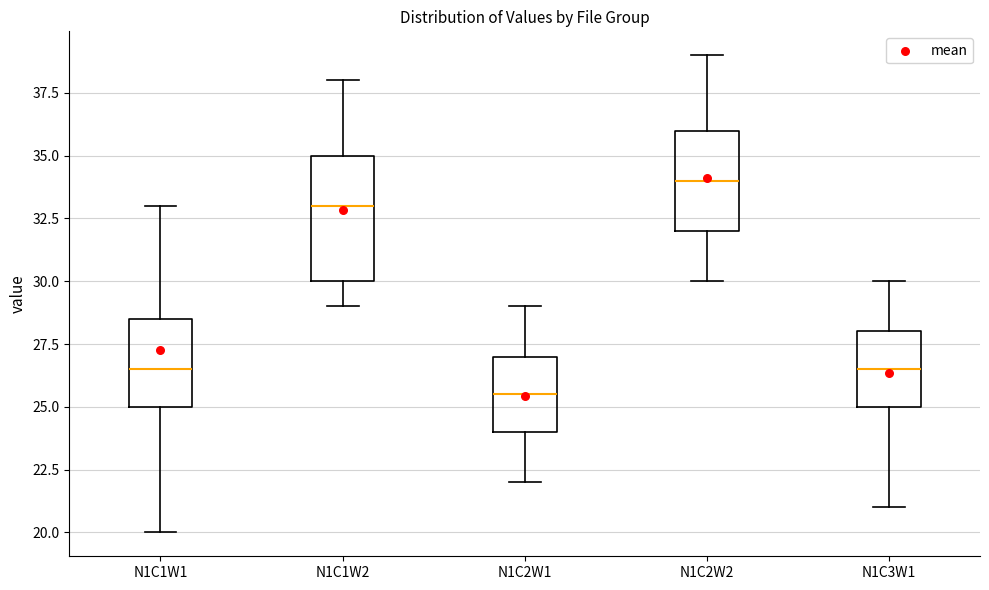

Where is the lower edge of the box for N1C2W1 on the y-axis? The values are not printed on the chart, so give them approximately, as read against the axis.

24.0